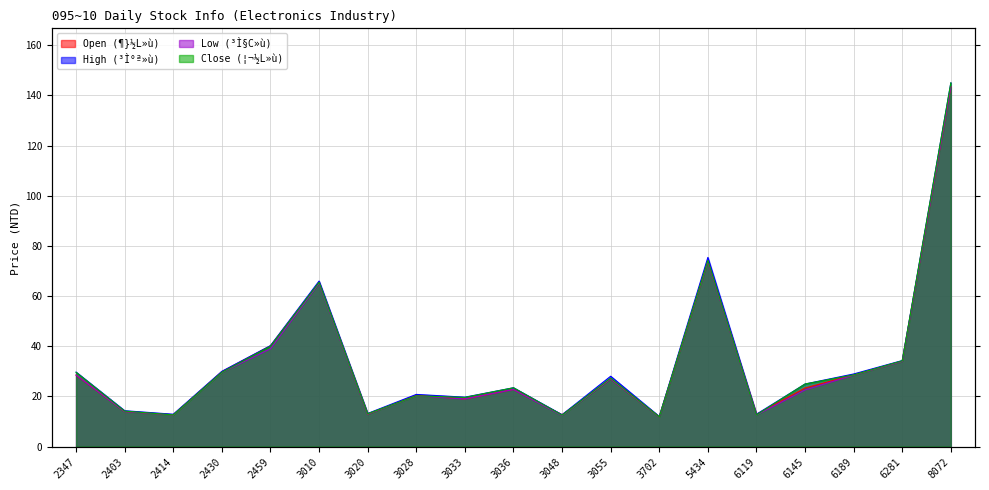

Reading left to right, what are all the values shown in this chart?

Open (¶}½L»ù): 2347=28.5	2403=14.0	2414=12.7	2430=29.9	2459=40.2	3010=65.5	3020=12.9	3028=20.5	3033=19.0	3036=22.8	3048=12.7	3055=27.0	3702=11.9	5434=74.0	6119=12.9	6145=23.4	6189=28.6	6281=34.1	8072=143.5
High (³Ì°ª»ù): 2347=29.7	2403=14.3	2414=12.9	2430=30.0	2459=40.2	3010=66.0	3020=13.2	3028=20.8	3033=19.7	3036=23.4	3048=12.7	3055=28.1	3702=12.0	5434=75.4	6119=12.9	6145=24.9	6189=28.9	6281=34.3	8072=145.0
Low (³Ì§C»ù): 2347=28.5	2403=13.9	2414=12.6	2430=29.6	2459=39.0	3010=65.1	3020=12.9	3028=20.2	3033=19.0	3036=22.8	3048=12.4	3055=27.0	3702=11.8	5434=73.9	6119=12.6	6145=22.6	6189=28.5	6281=34.0	8072=143.5
Close (¦¬½L»ù): 2347=29.6	2403=14.2	2414=12.7	2430=29.6	2459=40.0	3010=65.5	3020=13.1	3028=20.2	3033=19.6	3036=23.4	3048=12.6	3055=27.3	3702=11.9	5434=74.2	6119=12.7	6145=24.9	6189=28.6	6281=34.2	8072=145.0